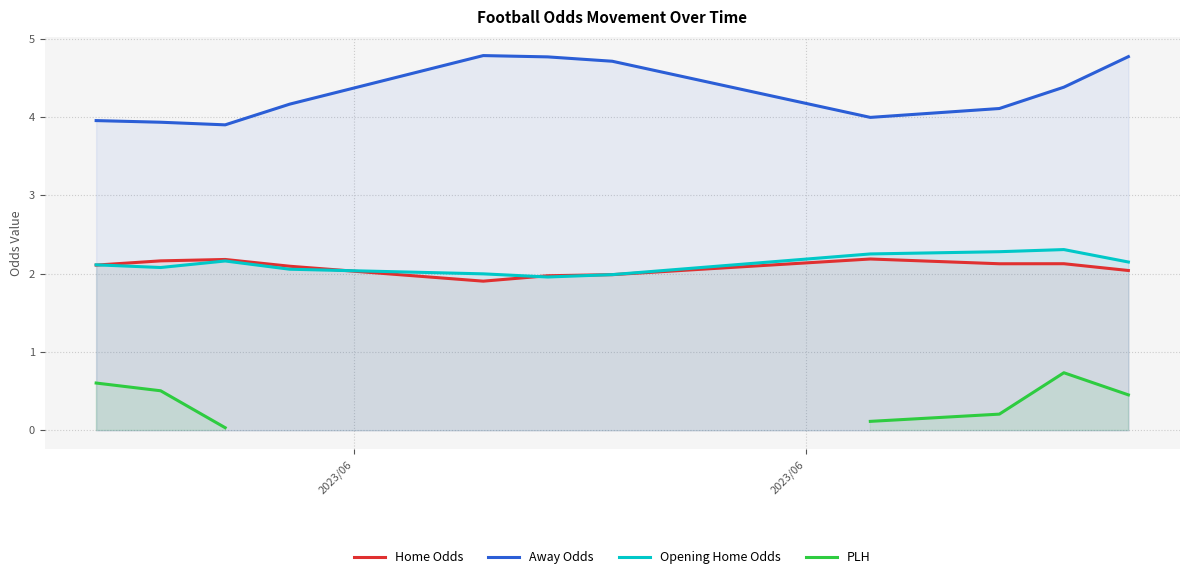

True or false: Home Odds and PLH intersect in this chart.

False